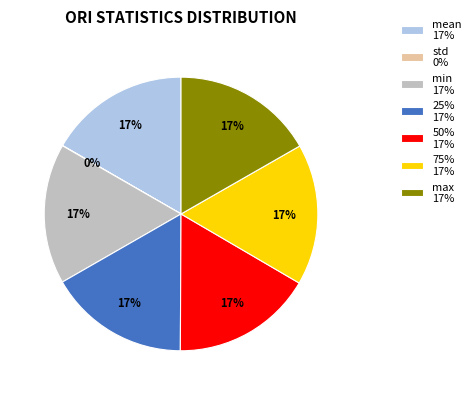

The 50% 17% slice represents 8% of the pie. True or false?

False